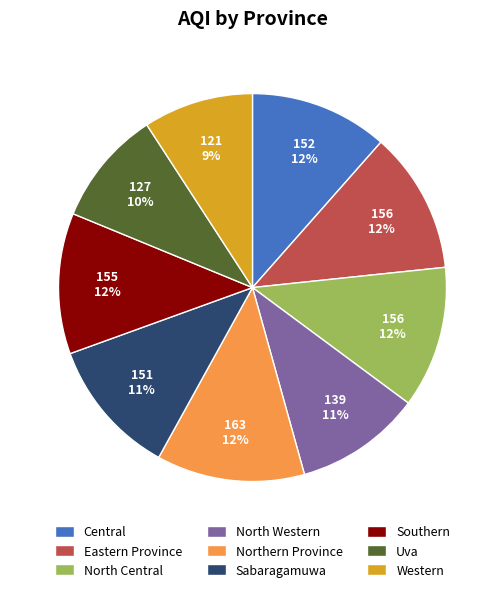

True or false: Southern accounts for 24% of the total.

False